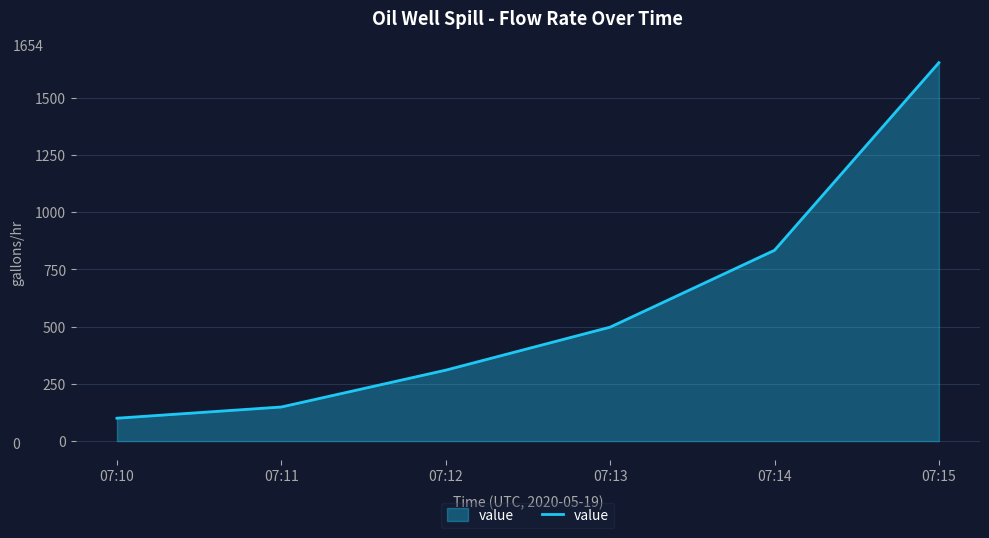

Is it true that the value at 07:14 is 563?

False